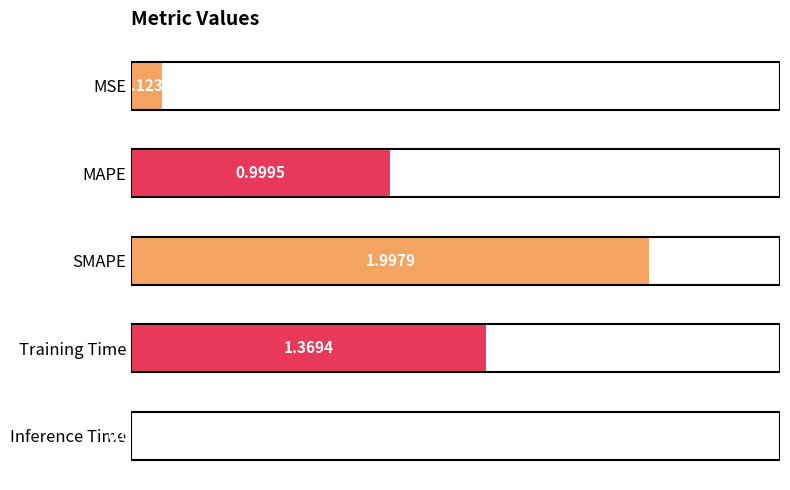

Which has a higher value, MSE or SMAPE?

SMAPE